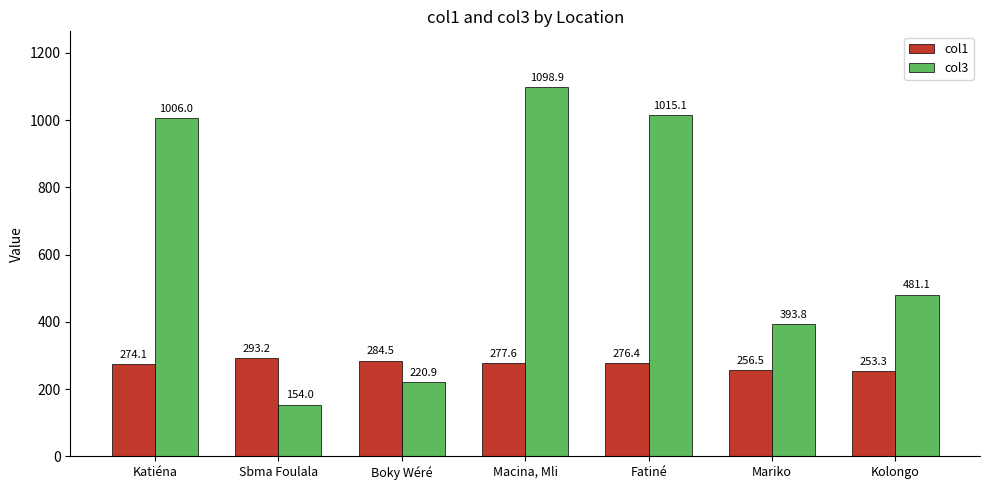

Which series has the widest spread of values?

col3